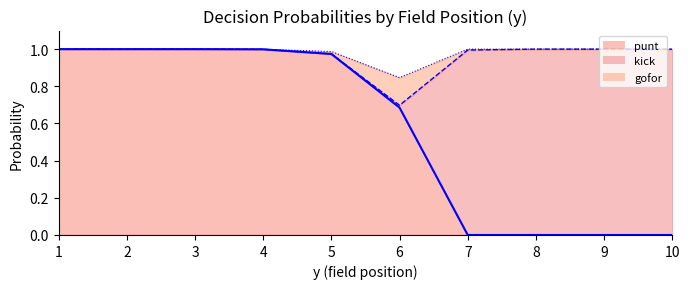

Is the value of gofor_line at 10 greater than the value of kick_line at 7?

Yes